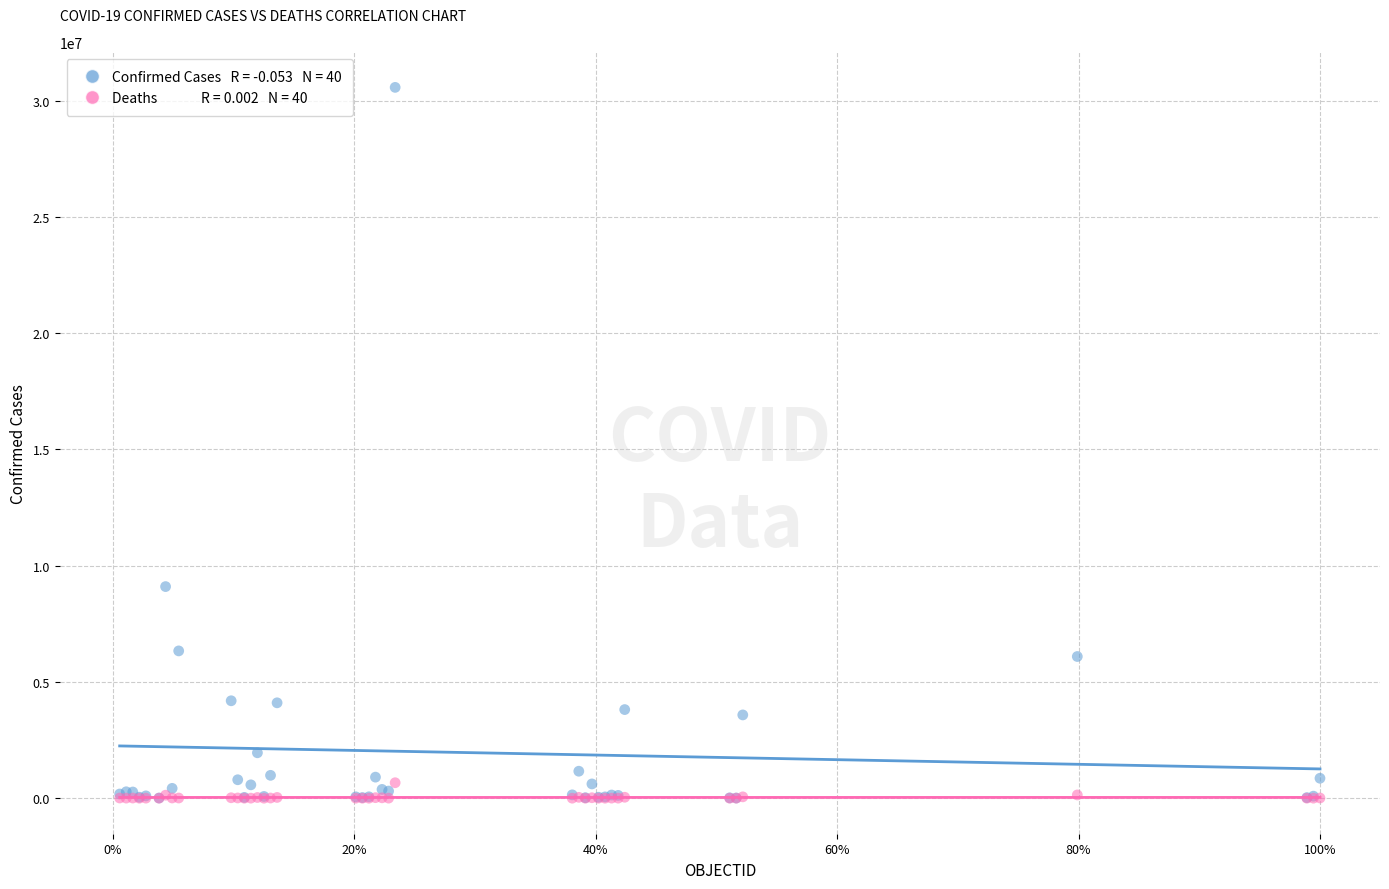

Across all series, what Y value is closest to 15287133?

9101319